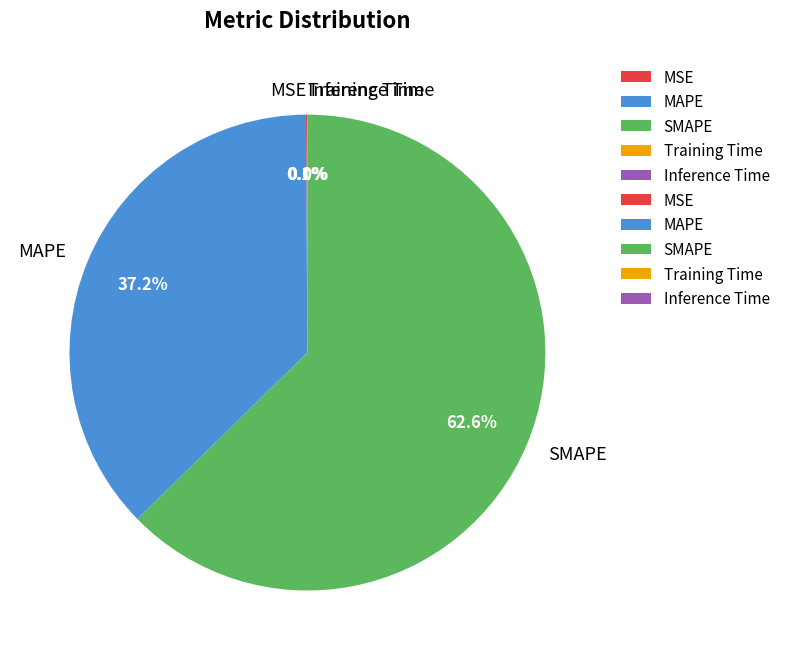

Is it true that MAPE is 37% of the pie?

True